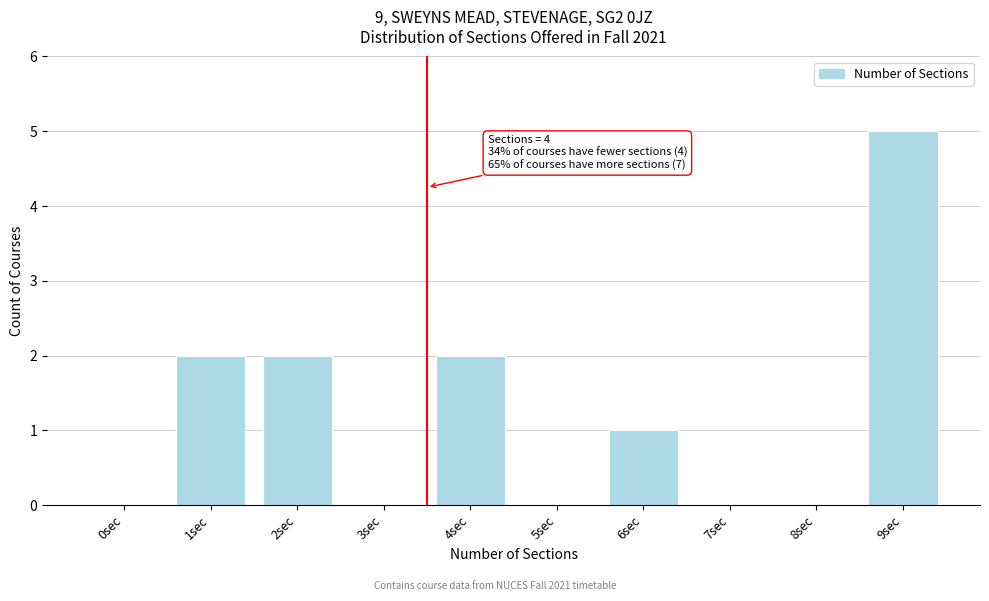

Reading left to right, what are all the values shown in this chart?

0sec=0	1sec=2	2sec=2	3sec=0	4sec=2	5sec=0	6sec=1	7sec=0	8sec=0	9sec=5